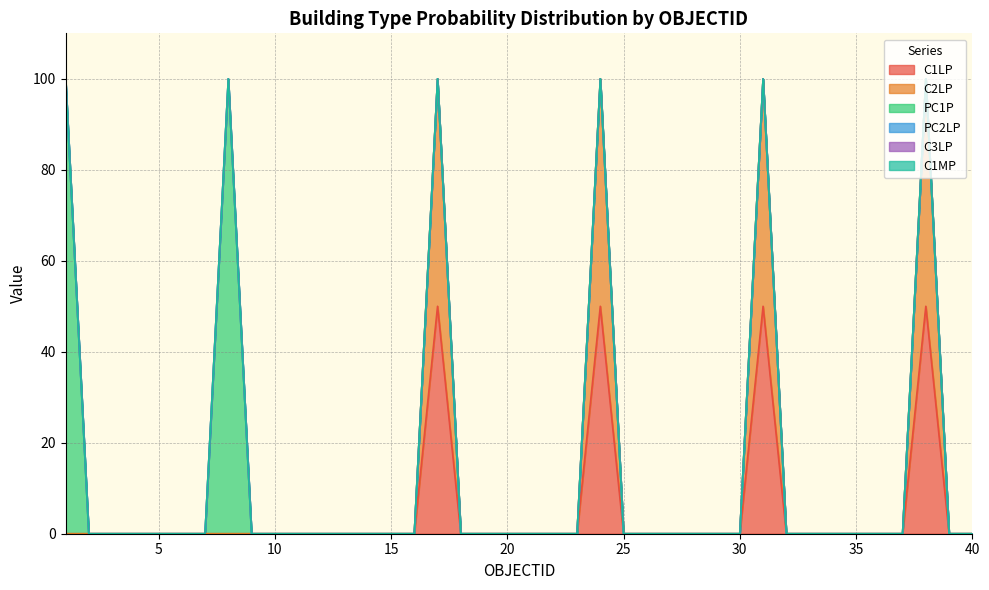

Which series has the largest total across all categories?

C1LP